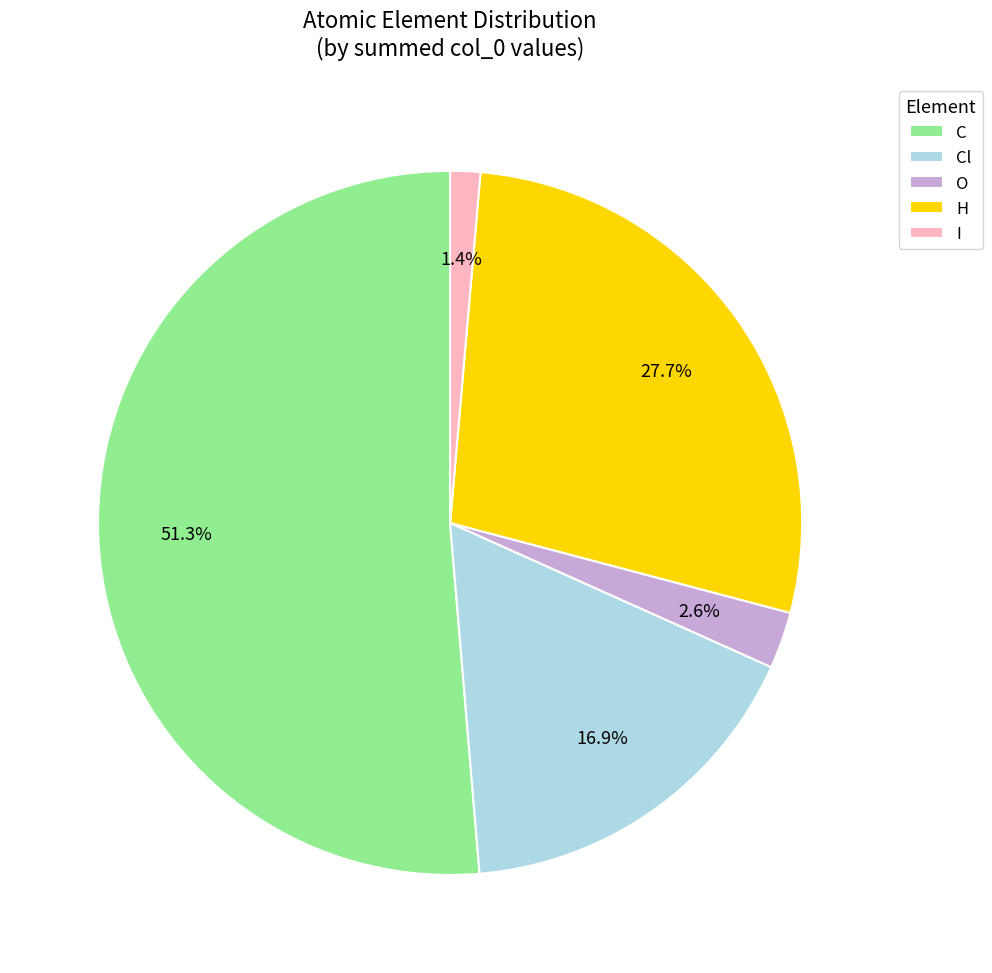

Between I and O, which is larger?

O